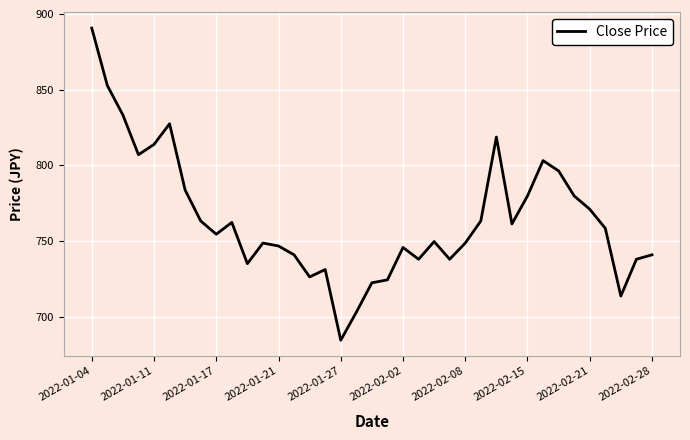

What is the difference between the maximum and minimum values?

206.1